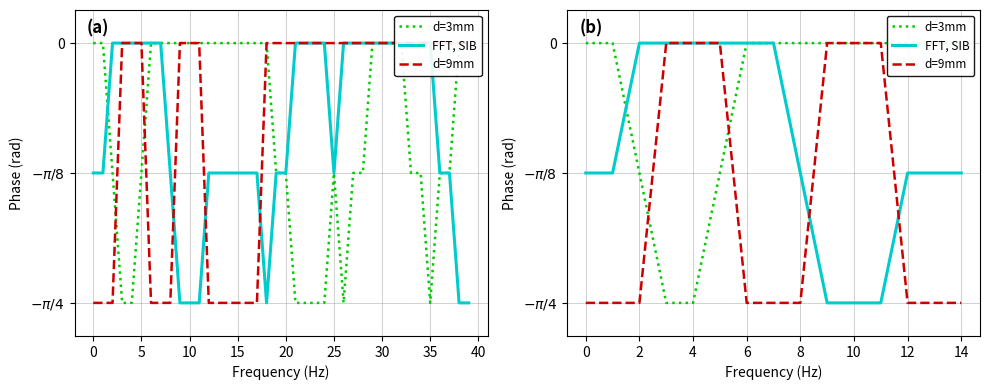

Which series has the widest spread of values?

d=3mm